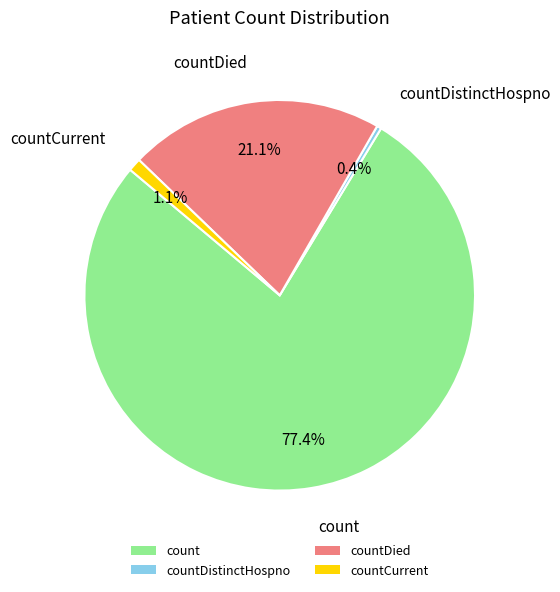

To the nearest percent, what portion does countCurrent represent?

1%